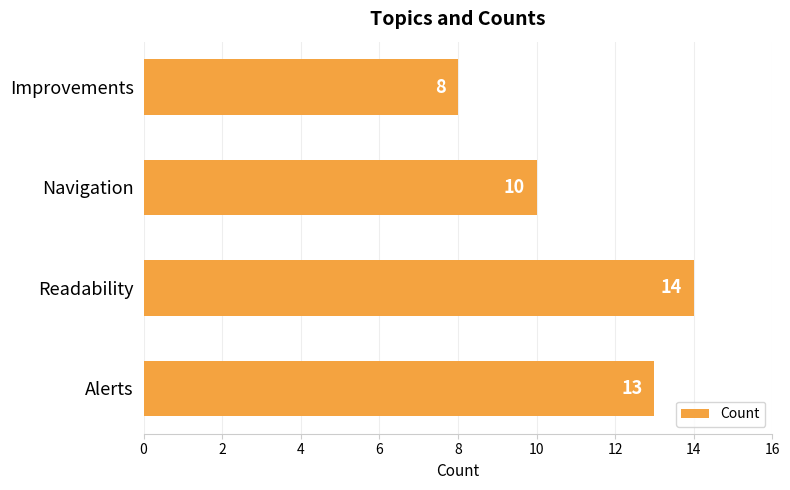

Which has a higher value, Navigation or Improvements?

Navigation